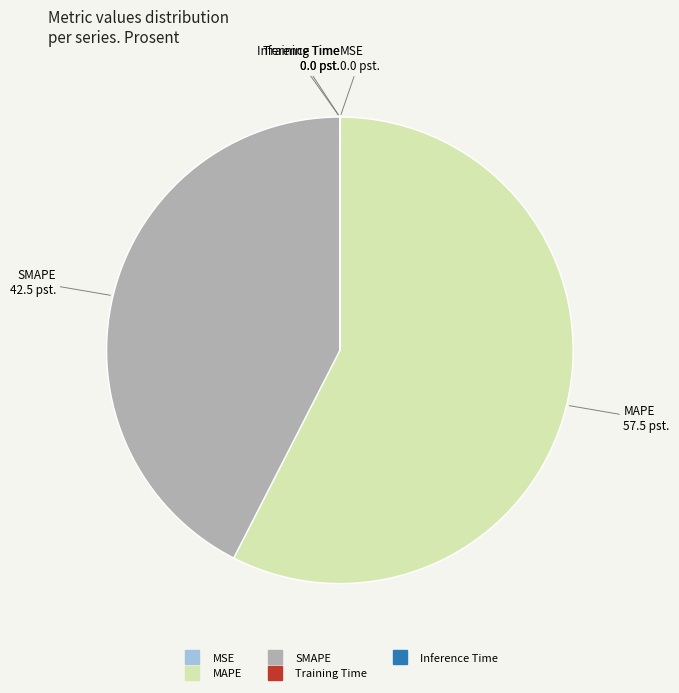

Which category has the biggest portion of the pie?

MAPE